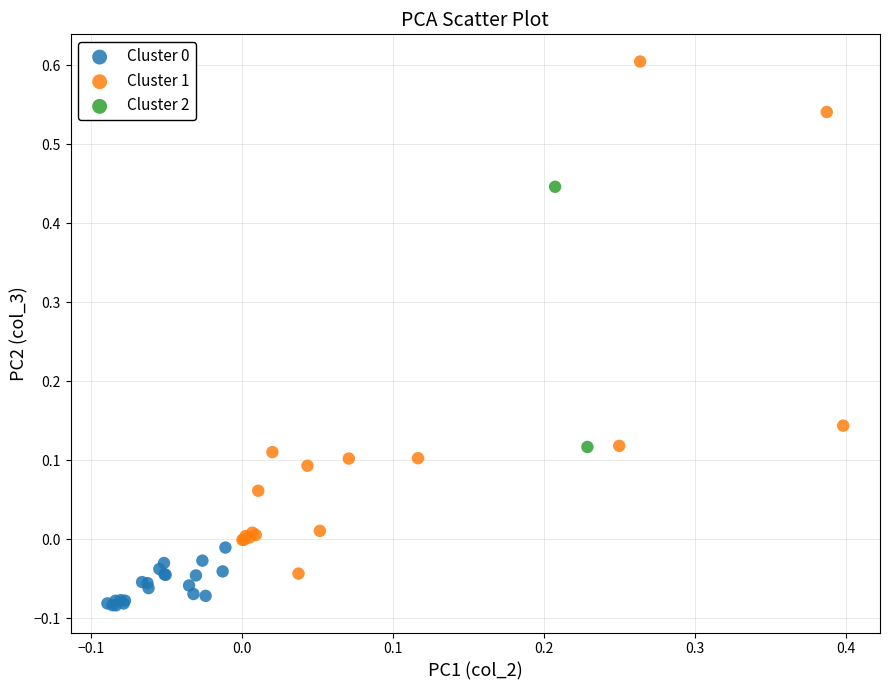

Which series has the largest Y range (max minus min)?

Cluster 1